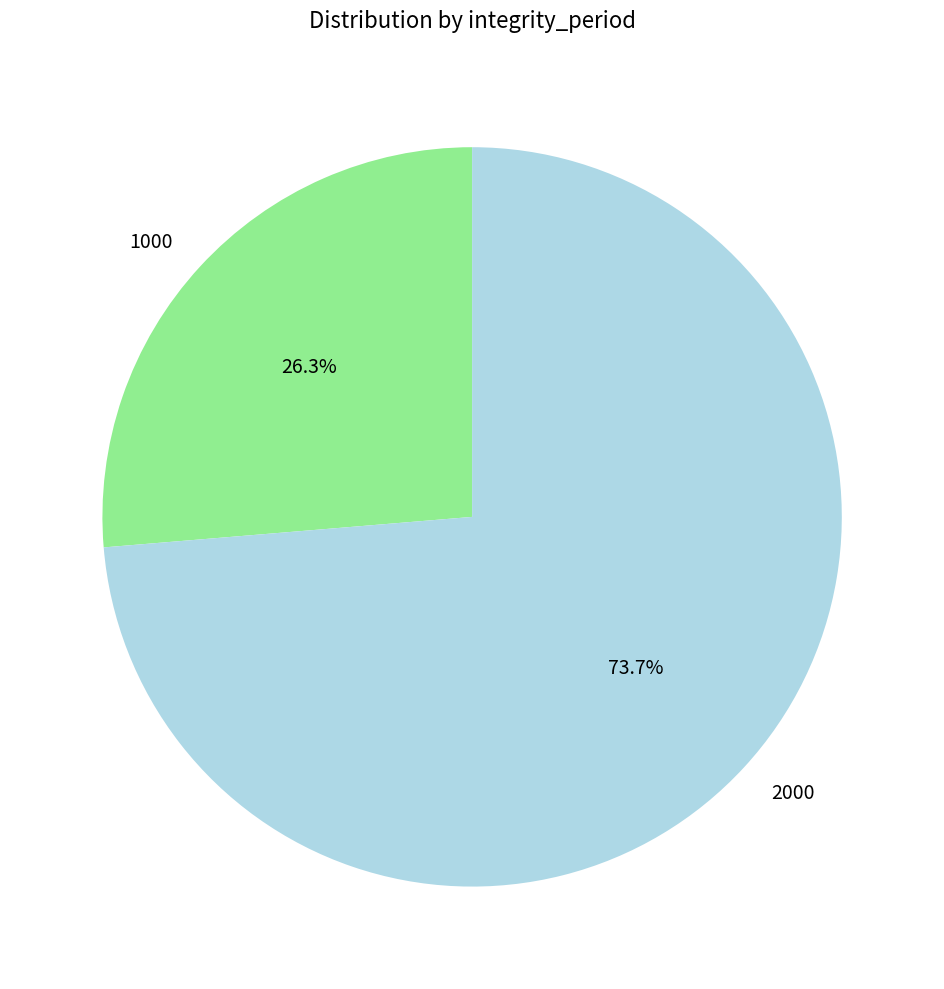

Rank the categories by value from highest to lowest.

2000, 1000